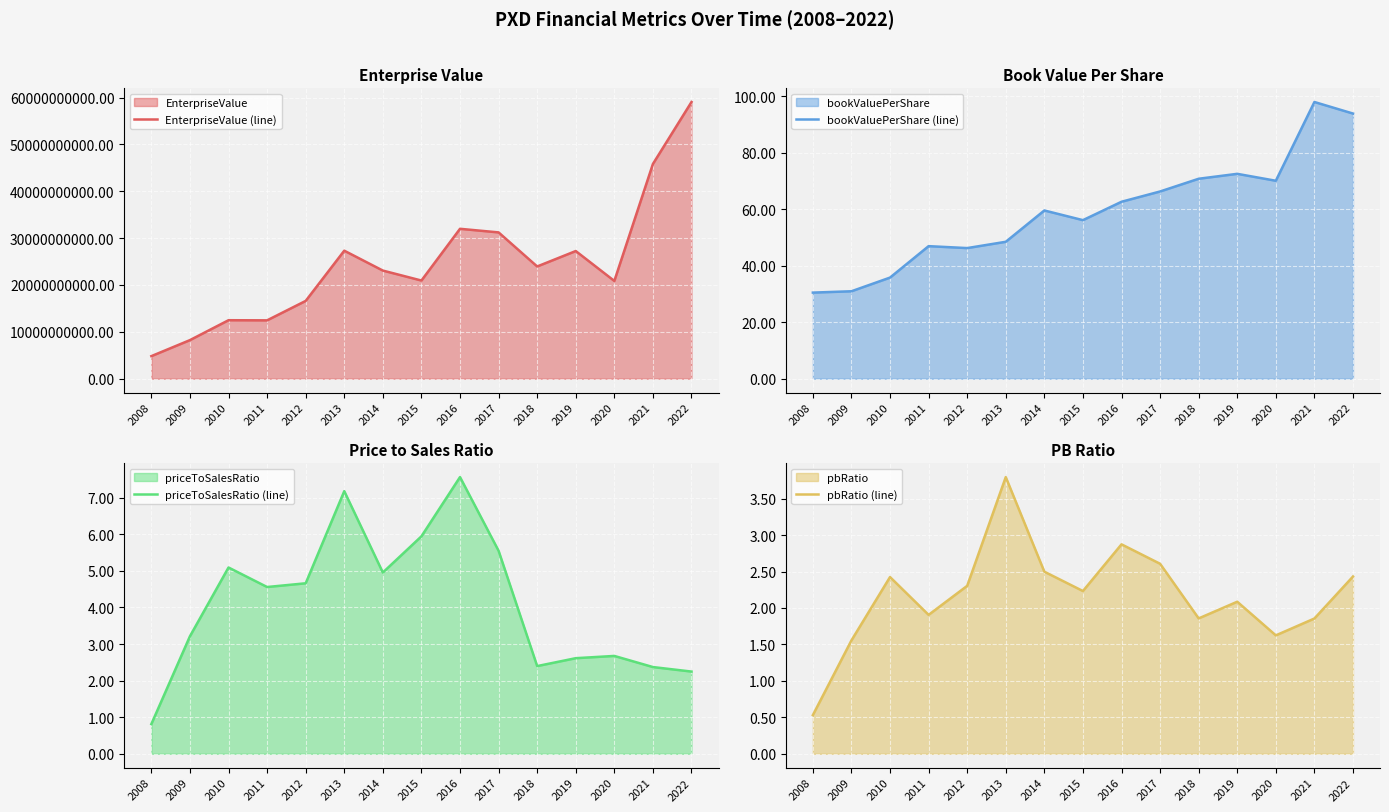

Rank the series at 2017 from lowest to highest value.

pbRatio (line), priceToSalesRatio (line), bookValuePerShare (line), EnterpriseValue (line)